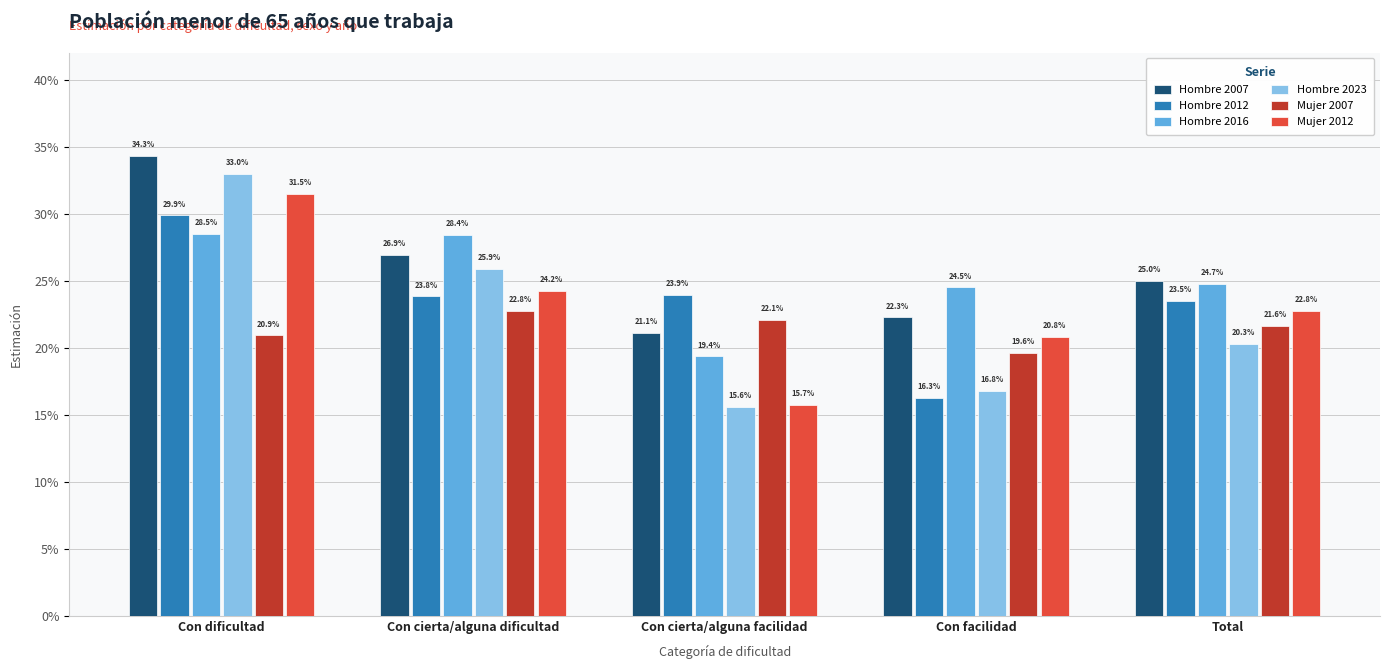

What are all the series names shown in the legend?

Hombre 2007, Hombre 2012, Hombre 2016, Hombre 2023, Mujer 2007, Mujer 2012